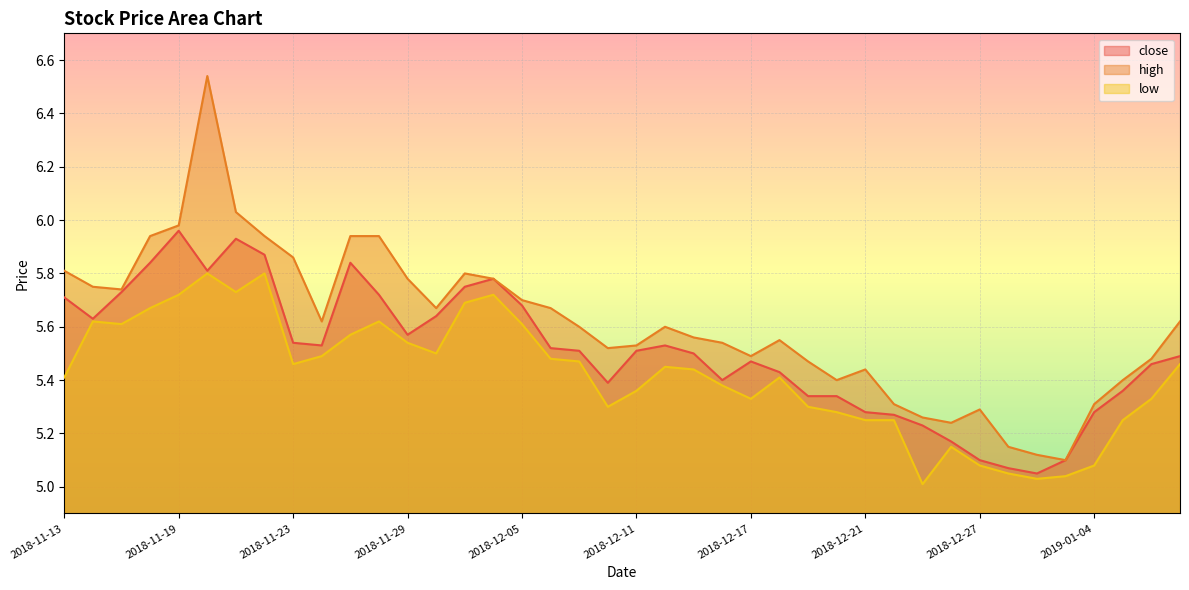

The value of close at 2018-12-17 is 1.4. True or false?

False